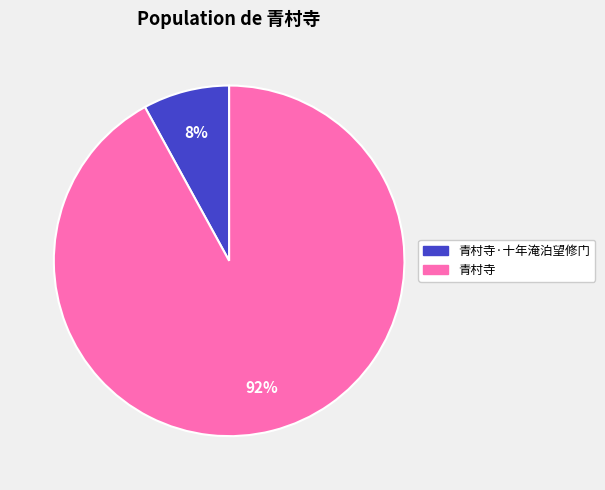

Does any single category account for the majority?

Yes